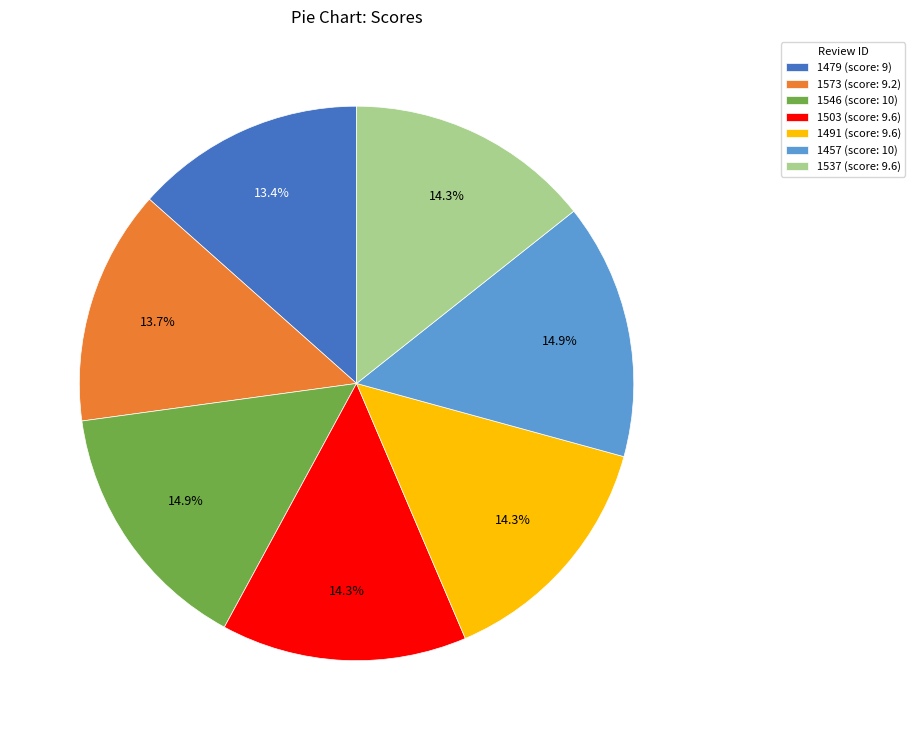

Does 1573 account for over 50% of the chart?

No